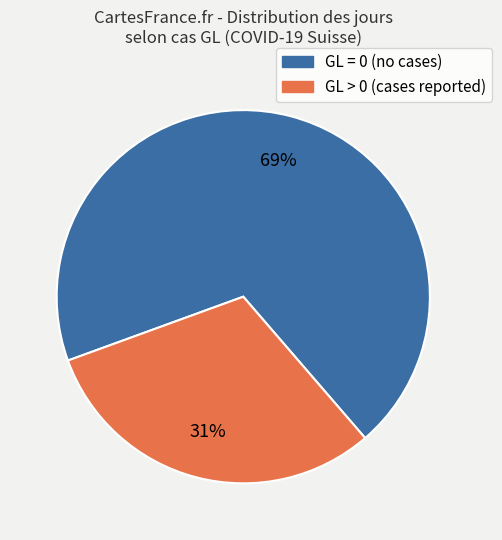

What is the largest slice in the pie chart?

GL = 0 (no cases)